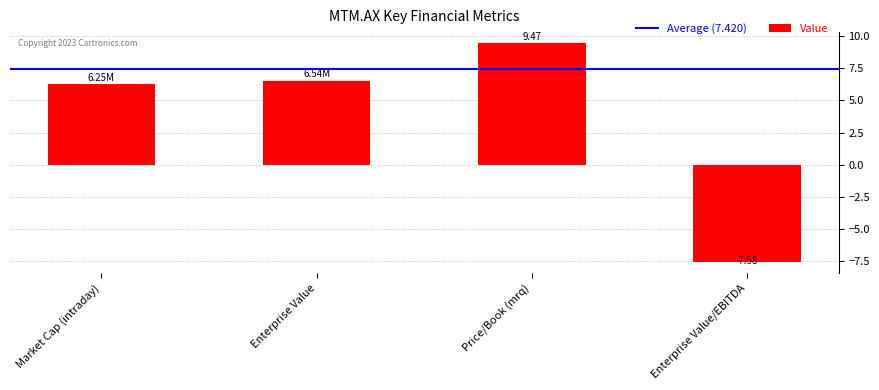

What is the smallest value displayed?

-7.6